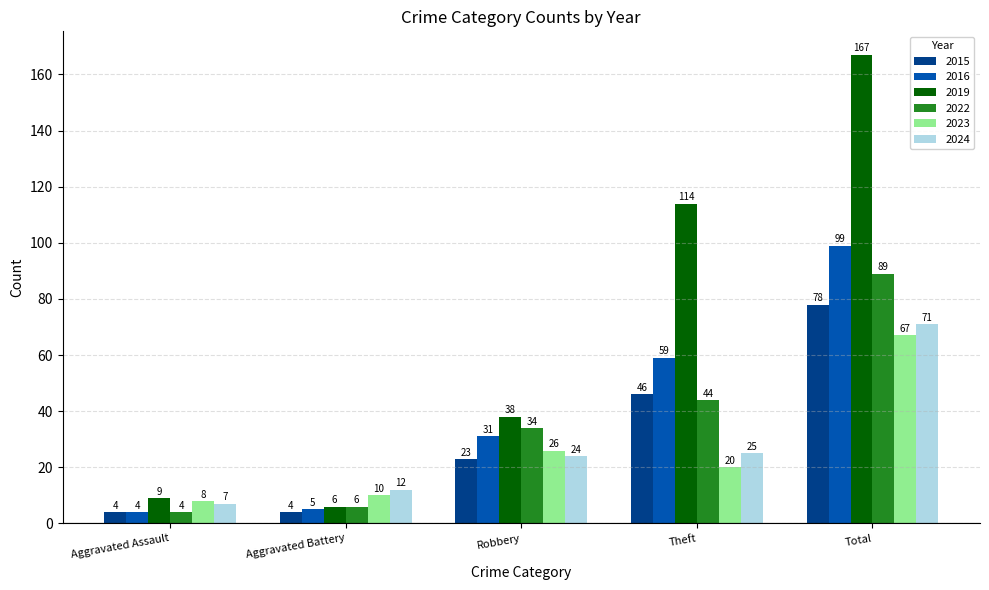

Rank the series at Total from lowest to highest value.

2023, 2024, 2015, 2022, 2016, 2019